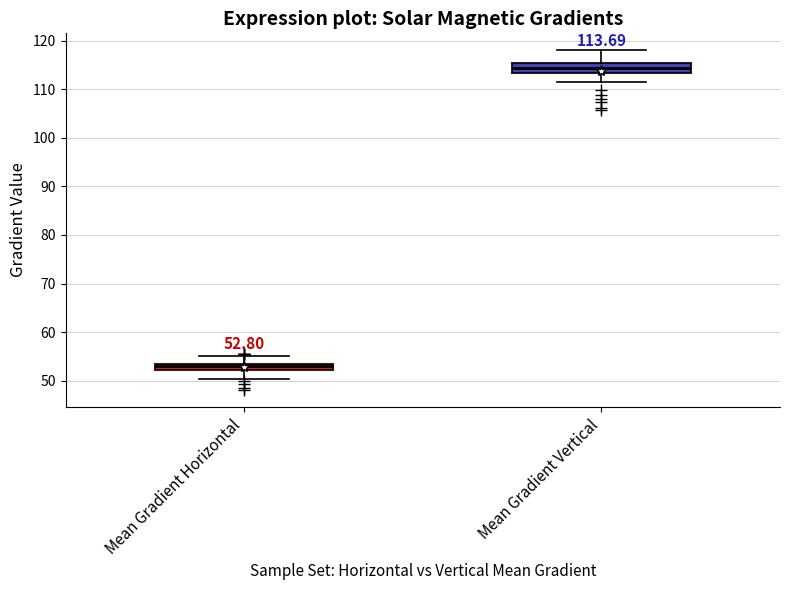

Which box has the highest median line?

Mean Gradient Vertical